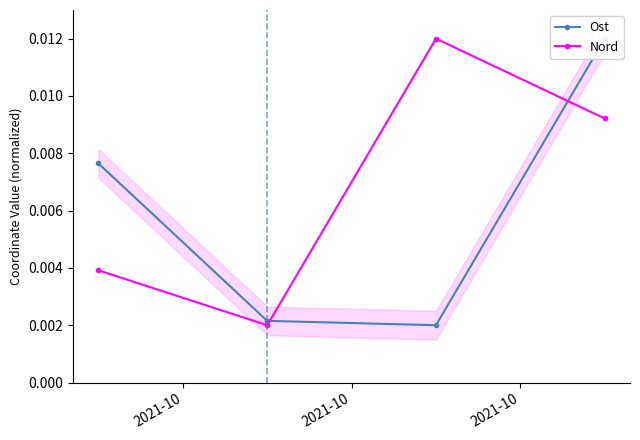

How many interior local valleys does the Nord series have?

1